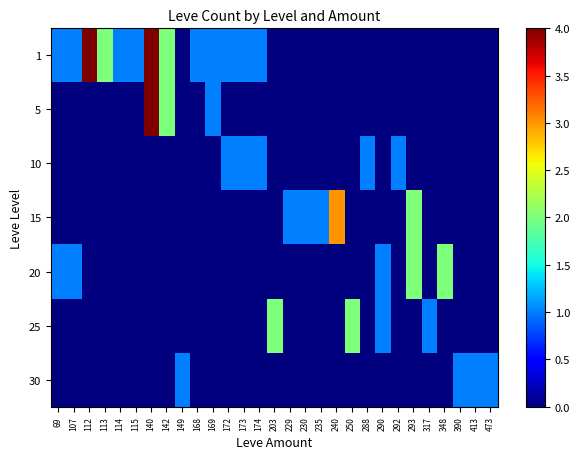

Reading right to left, transcribe all the data shown in this chart.

1: 473=0	413=0	390=0	348=0	317=0	293=0	292=0	290=0	288=0	250=0	240=0	235=0	230=0	229=0	203=0	174=1	173=1	172=1	169=1	168=1	149=0	142=2	140=4	115=1	114=1	113=2	112=4	107=1	69=1
5: 473=0	413=0	390=0	348=0	317=0	293=0	292=0	290=0	288=0	250=0	240=0	235=0	230=0	229=0	203=0	174=0	173=0	172=0	169=1	168=0	149=0	142=2	140=4	115=0	114=0	113=0	112=0	107=0	69=0
10: 473=0	413=0	390=0	348=0	317=0	293=0	292=1	290=0	288=1	250=0	240=0	235=0	230=0	229=0	203=0	174=1	173=1	172=1	169=0	168=0	149=0	142=0	140=0	115=0	114=0	113=0	112=0	107=0	69=0
15: 473=0	413=0	390=0	348=0	317=0	293=2	292=0	290=0	288=0	250=0	240=3	235=1	230=1	229=1	203=0	174=0	173=0	172=0	169=0	168=0	149=0	142=0	140=0	115=0	114=0	113=0	112=0	107=0	69=0
20: 473=0	413=0	390=0	348=2	317=0	293=2	292=0	290=1	288=0	250=0	240=0	235=0	230=0	229=0	203=0	174=0	173=0	172=0	169=0	168=0	149=0	142=0	140=0	115=0	114=0	113=0	112=0	107=1	69=1
25: 473=0	413=0	390=0	348=0	317=1	293=0	292=0	290=1	288=0	250=2	240=0	235=0	230=0	229=0	203=2	174=0	173=0	172=0	169=0	168=0	149=0	142=0	140=0	115=0	114=0	113=0	112=0	107=0	69=0
30: 473=1	413=1	390=1	348=0	317=0	293=0	292=0	290=0	288=0	250=0	240=0	235=0	230=0	229=0	203=0	174=0	173=0	172=0	169=0	168=0	149=1	142=0	140=0	115=0	114=0	113=0	112=0	107=0	69=0